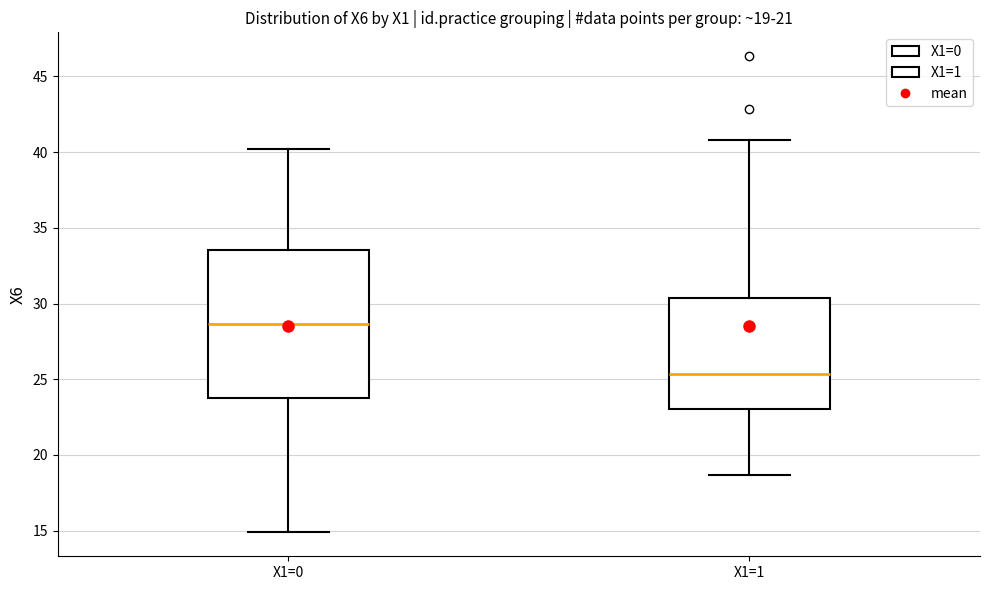

Which box is the tallest, from its lower edge to its upper edge?

X1=0